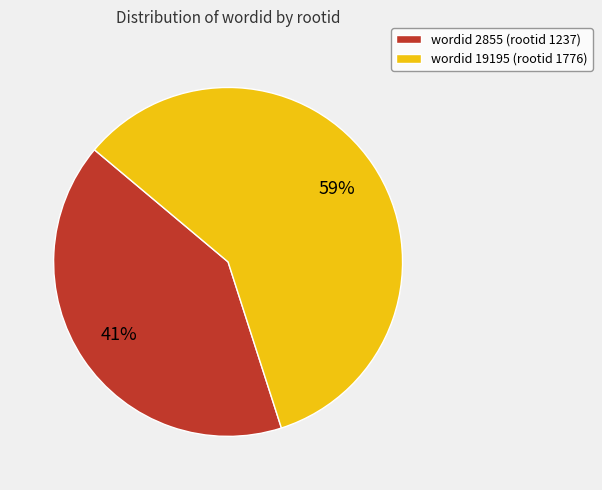

To the nearest percent, what is the average slice percentage?

50%